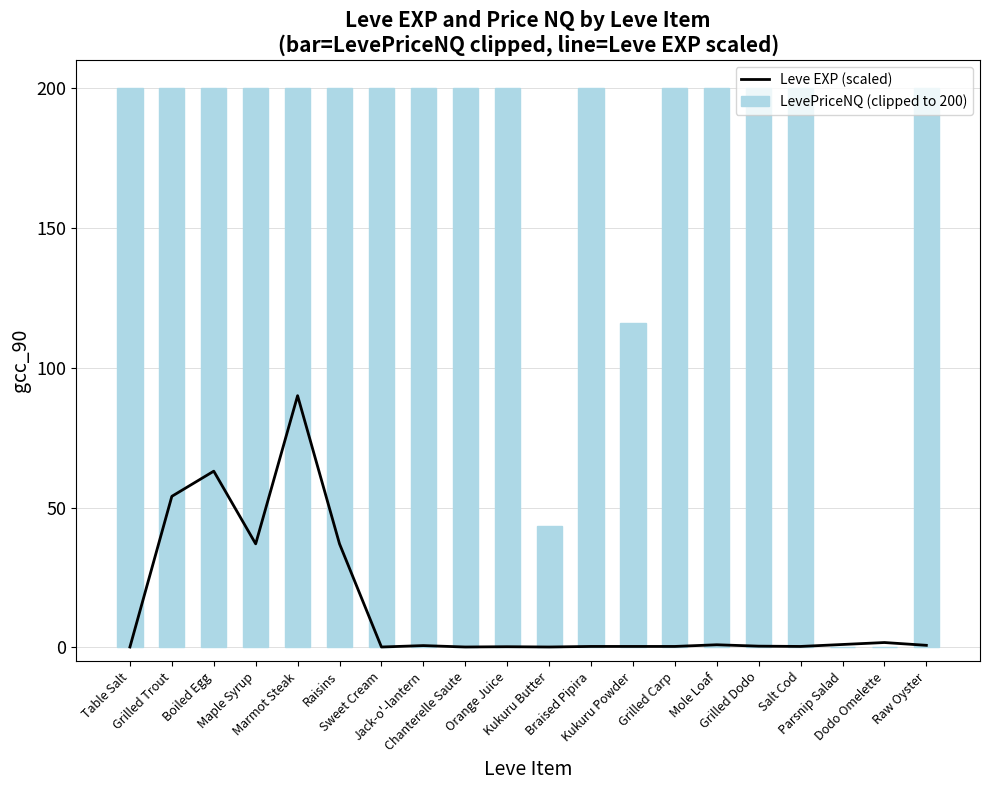

Is the value of LevePriceNQ (clipped to 200) at Raisins greater than the value of Leve EXP (scaled) at Sweet Cream?

Yes